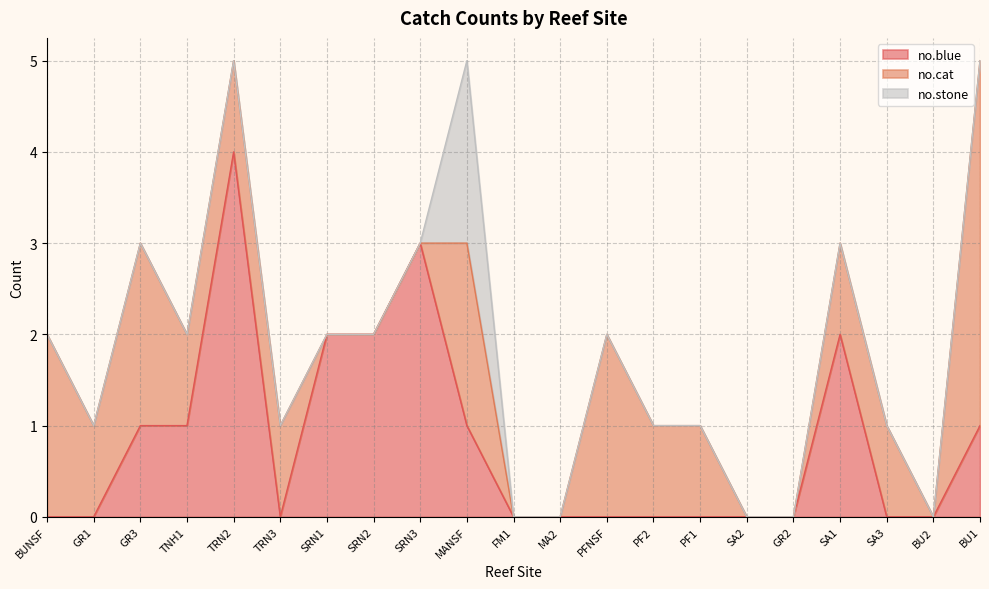

How many no.stone values are between 0 and 1?

20